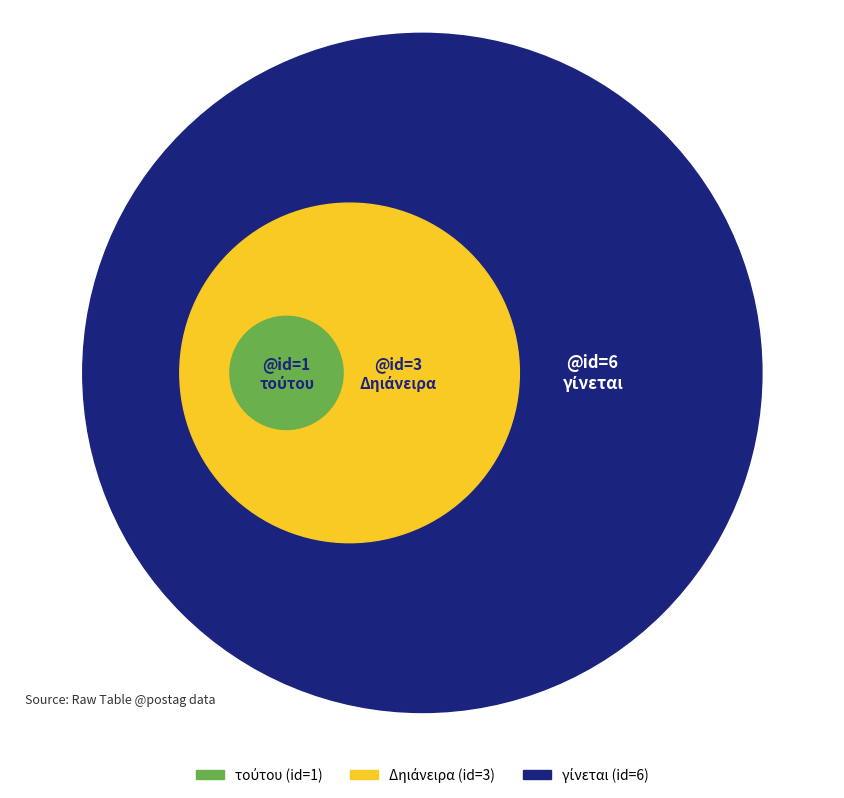

Which slice is the smallest?

τούτου